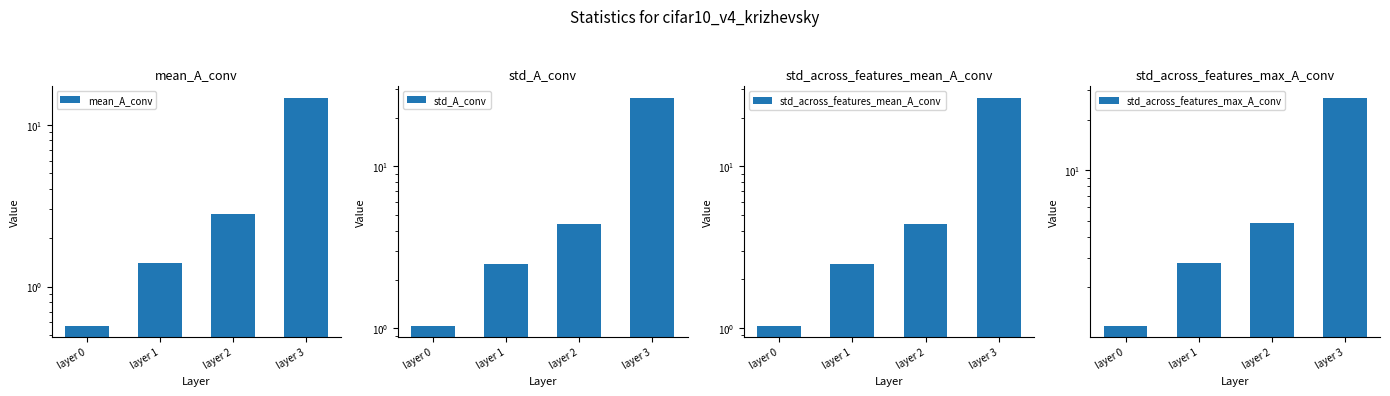

At which label does mean_A_conv first exceed 2?

layer 2